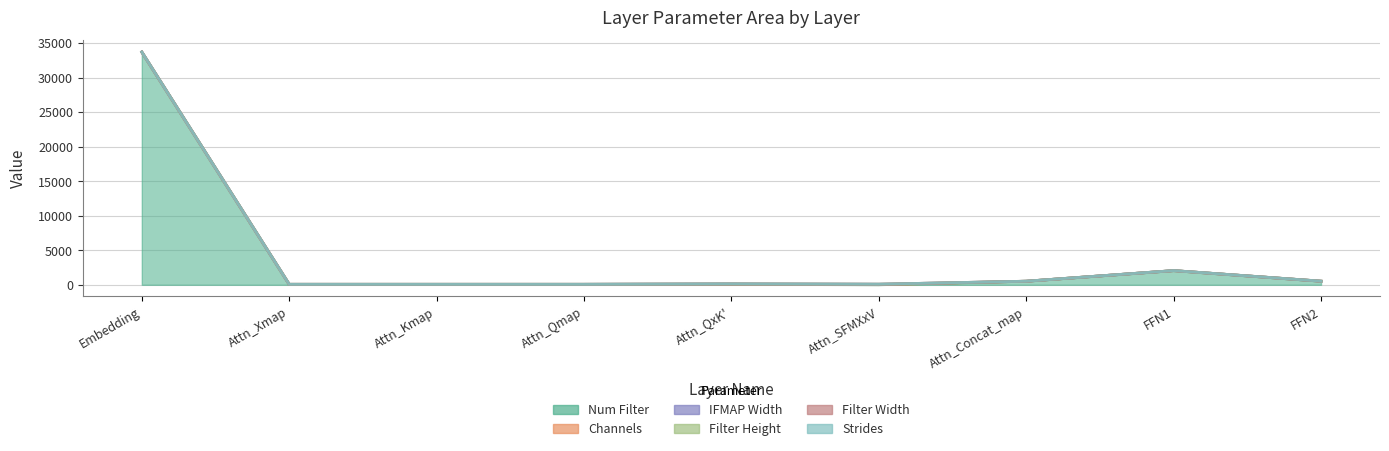

Which category has the highest value in the Filter Width series?

Embedding